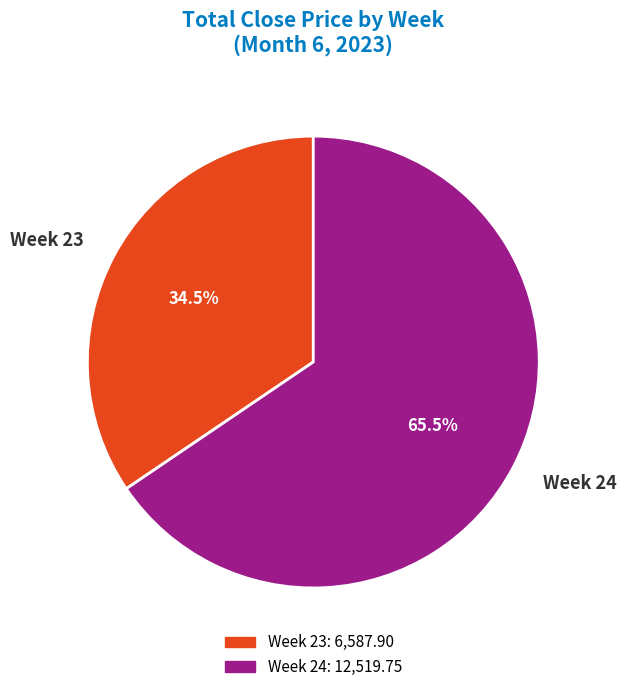

What is the smallest slice in the pie chart?

Week 23